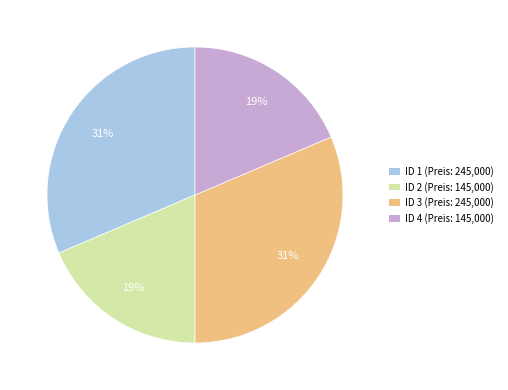

How many segments does this pie chart have?

4